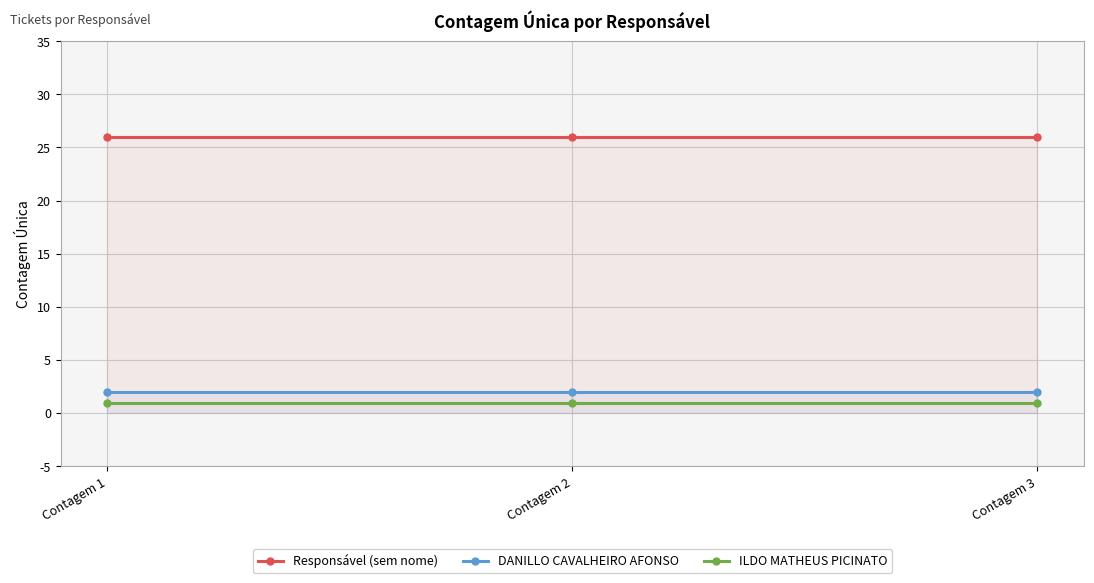

Read the ILDO MATHEUS PICINATO value at Contagem 3.

1